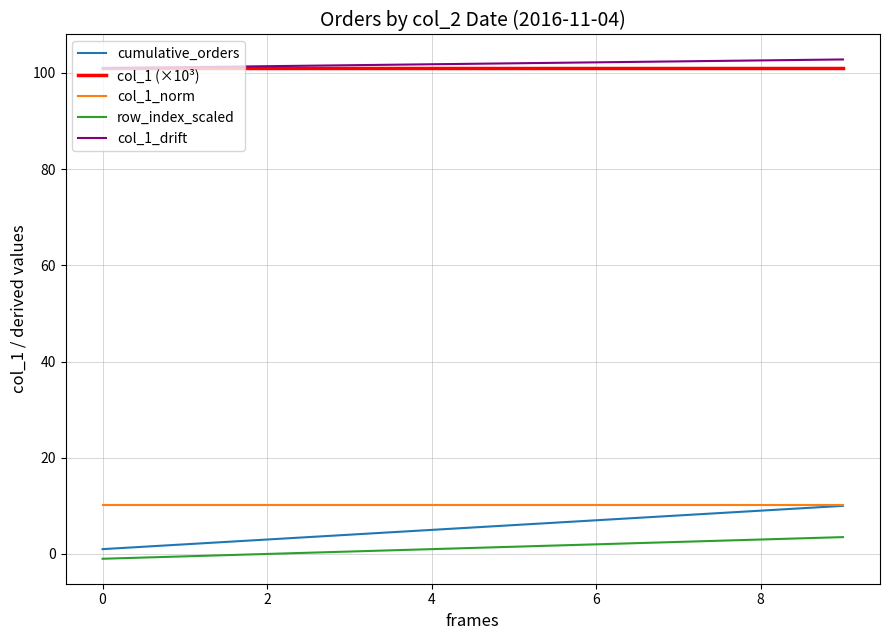

Which series has the widest spread of values?

cumulative_orders